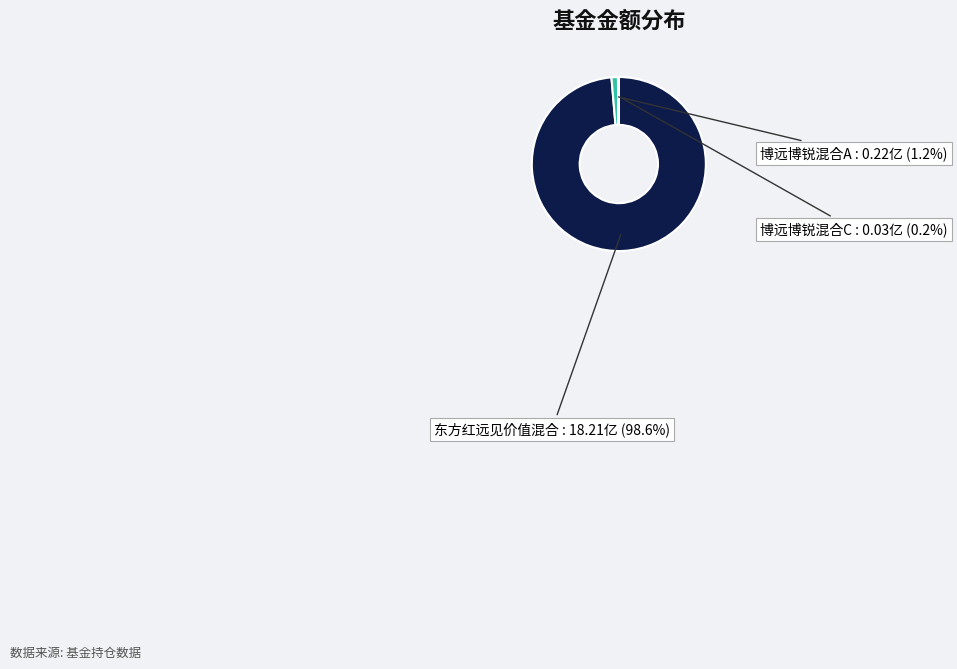

Is there any slice that represents more than half of the pie?

Yes